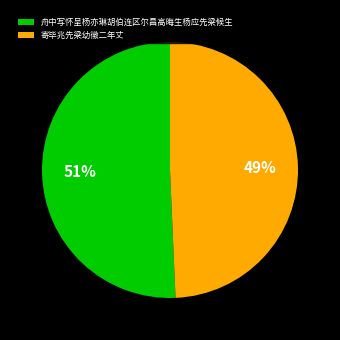

To the nearest percent, what is the combined percentage of 舟中写怀呈杨亦琳胡伯连区尔昌高晦生杨应先梁候生 and 寄毕兆先梁幼徵二年丈?

100%